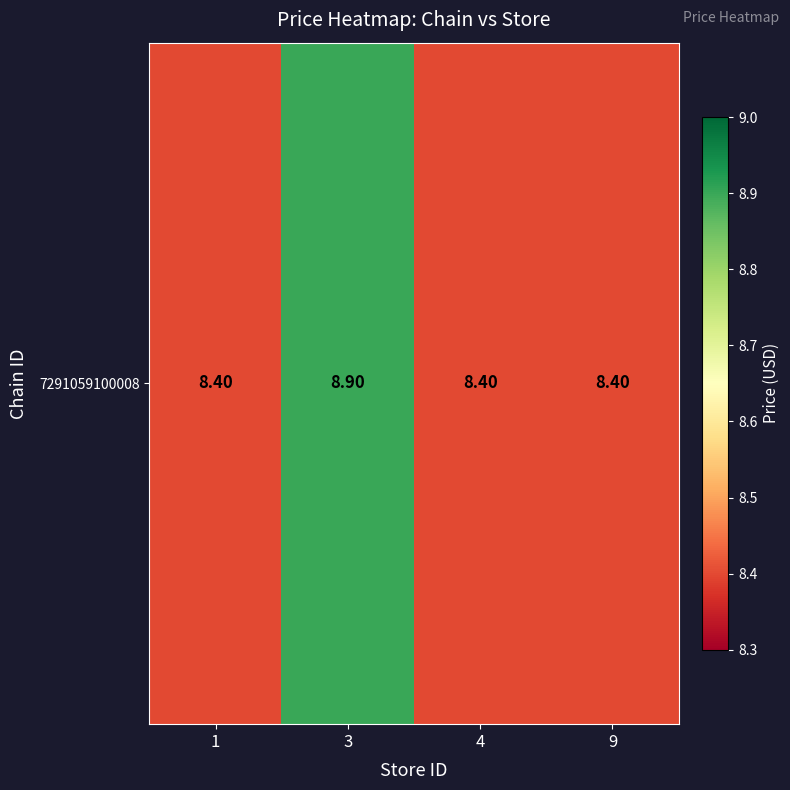

Is it true that the value at 9 is 8.4?

True